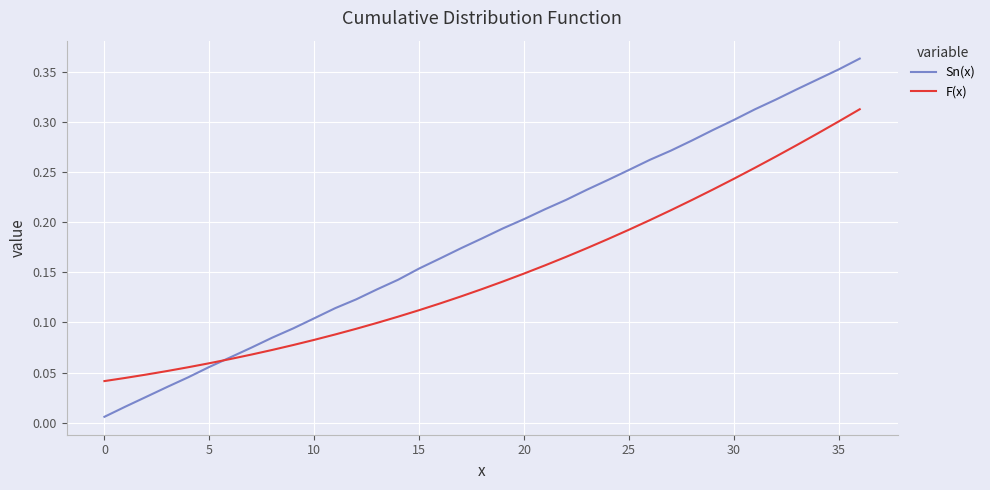

Which series has the largest range (max minus min)?

Sn(x)